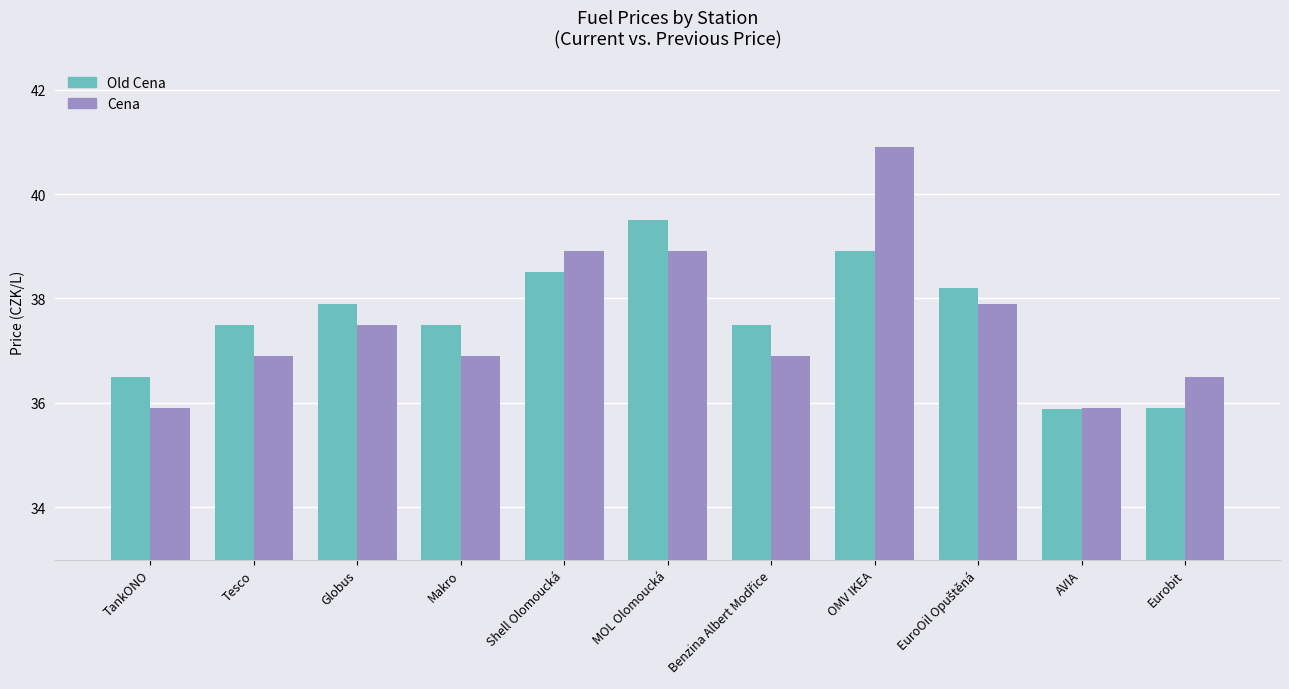

What are all the series names shown in the legend?

Old Cena, Cena